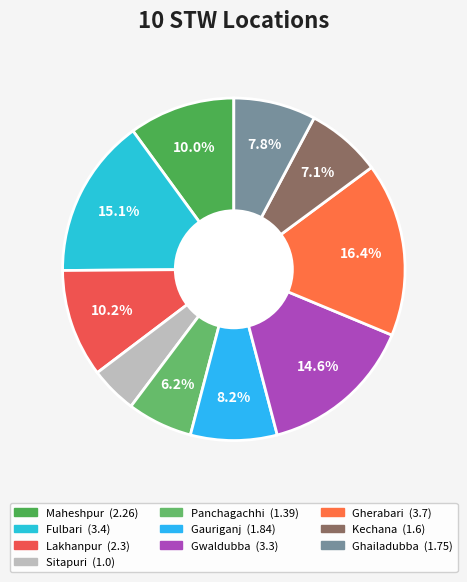

To the nearest percent, what is the difference between the largest and smallest slice percentages?

12%